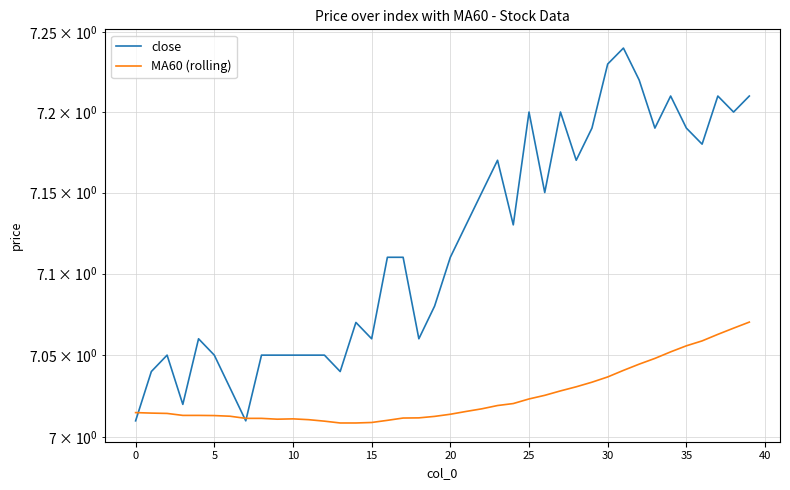

The value of close at 12 is 9.5. True or false?

False